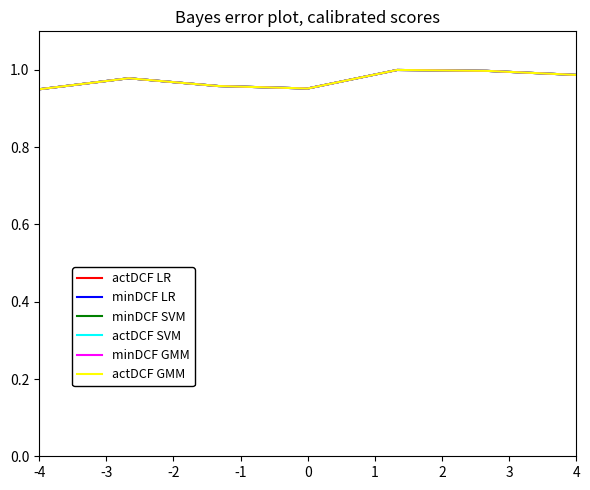

Does the chart have visible grid lines?

No